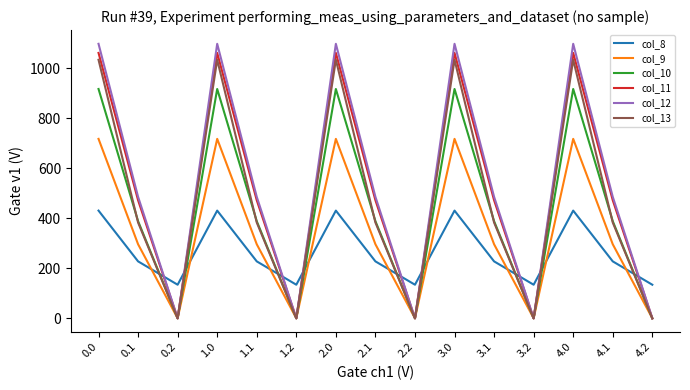

What is the maximum value for col_8?

430.3